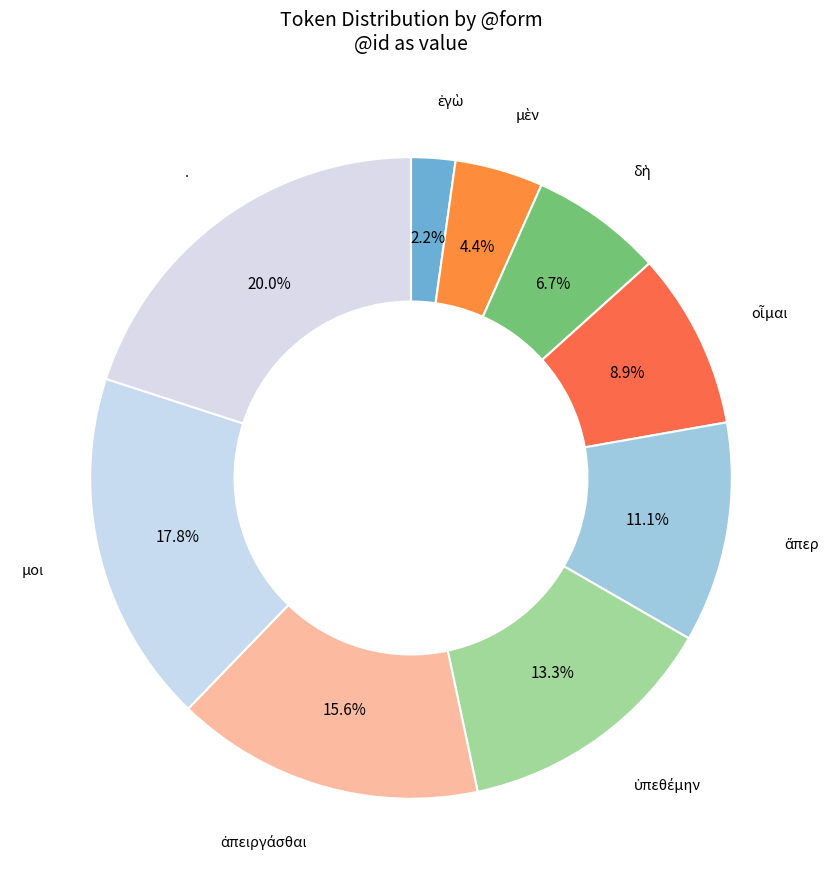

What portion of the pie excludes μοι?

82.2%